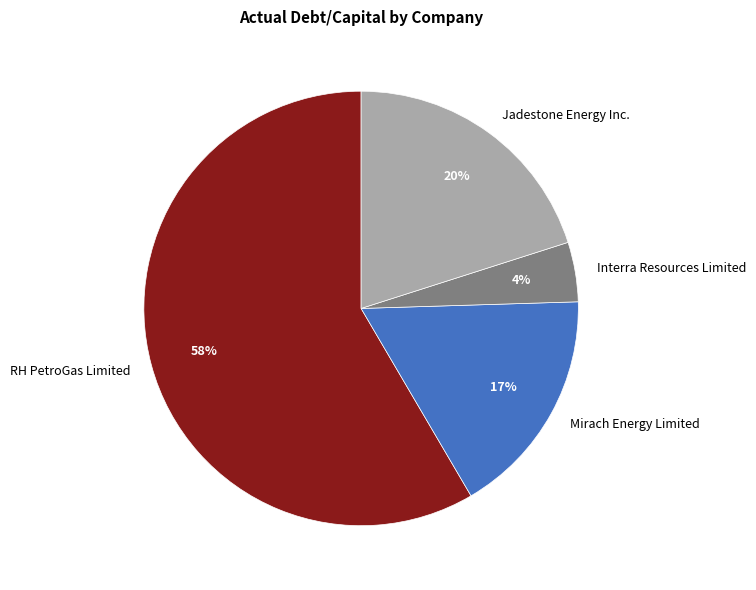

Rank the categories by value from lowest to highest.

Interra Resources Limited, Mirach Energy Limited, Jadestone Energy Inc., RH PetroGas Limited